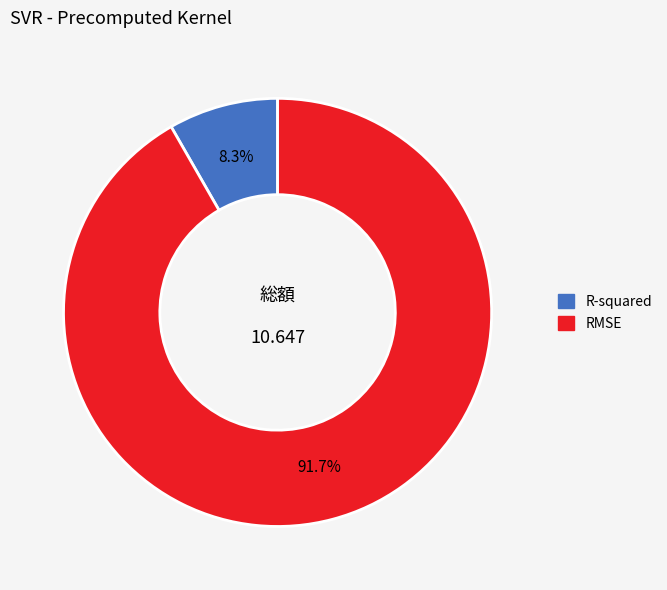

True or false: RMSE accounts for 99% of the total.

False